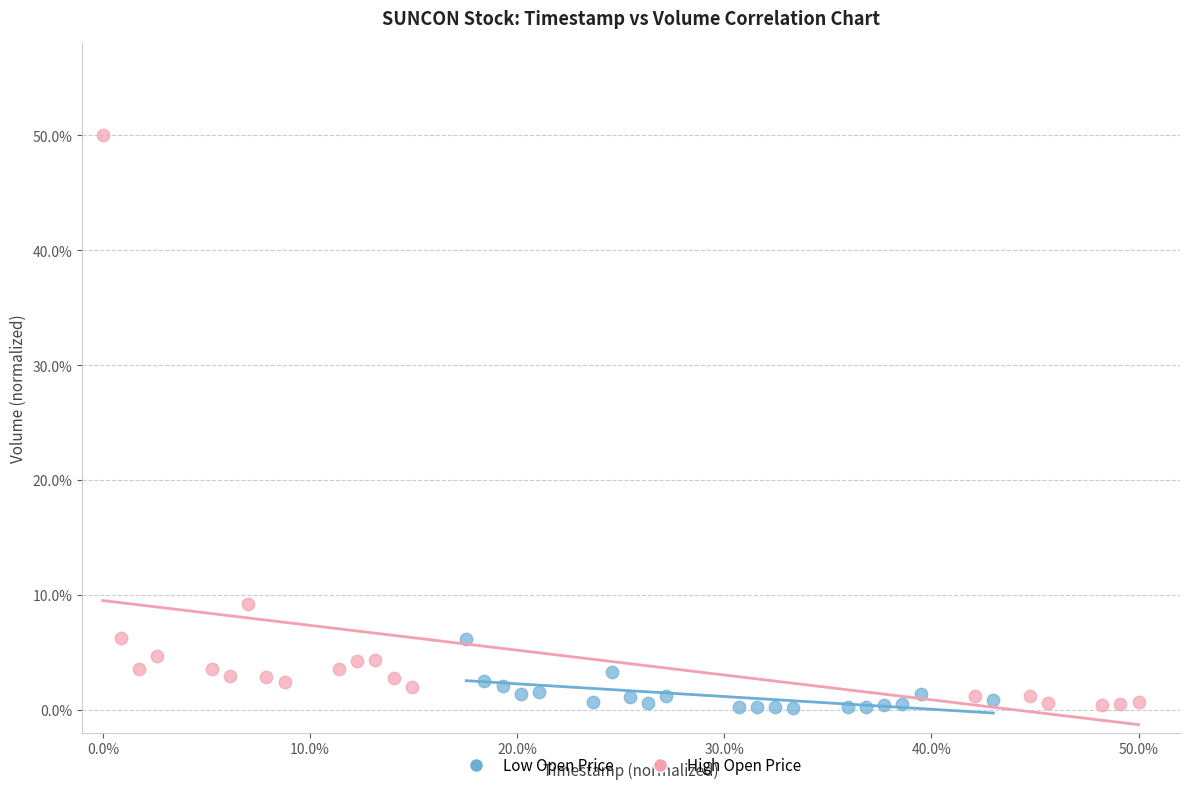

What are all the series names shown in the legend?

Low Open Price, High Open Price